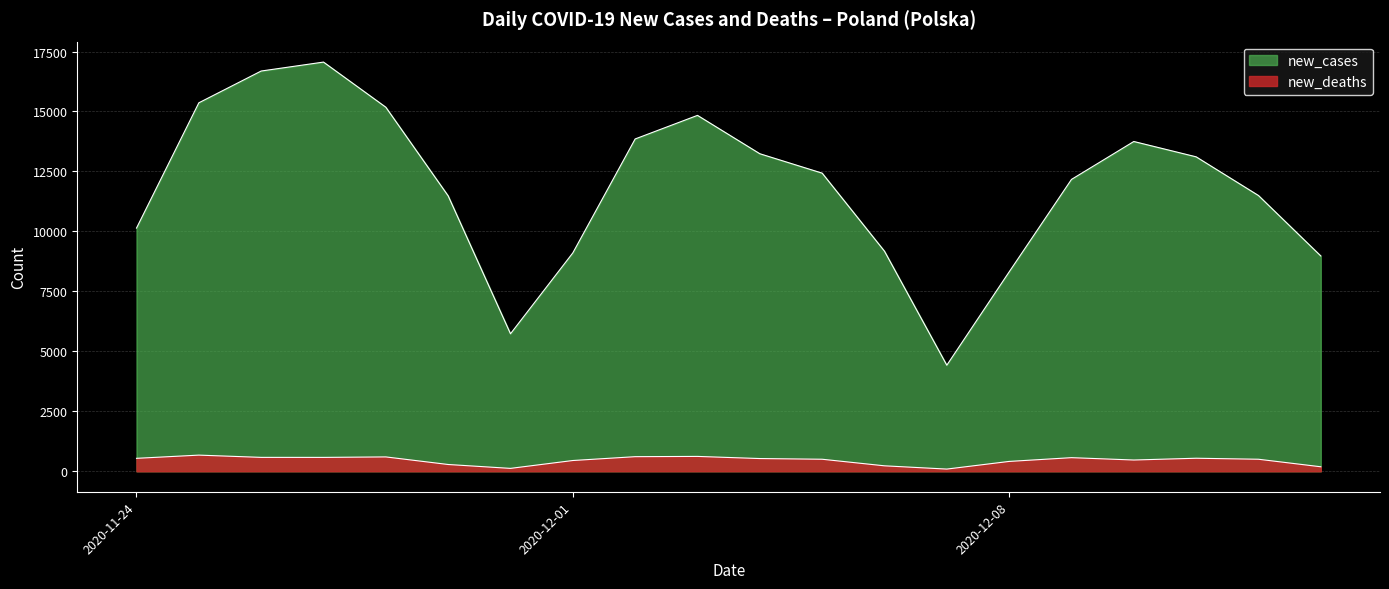

Rank the categories by new_deaths value from highest to lowest.

2020-11-25, 2020-12-03, 2020-12-02, 2020-11-28, 2020-11-26, 2020-11-27, 2020-12-09, 2020-12-11, 2020-11-24, 2020-12-04, 2020-12-05, 2020-12-12, 2020-12-10, 2020-12-01, 2020-12-08, 2020-11-29, 2020-12-06, 2020-12-13, 2020-11-30, 2020-12-07